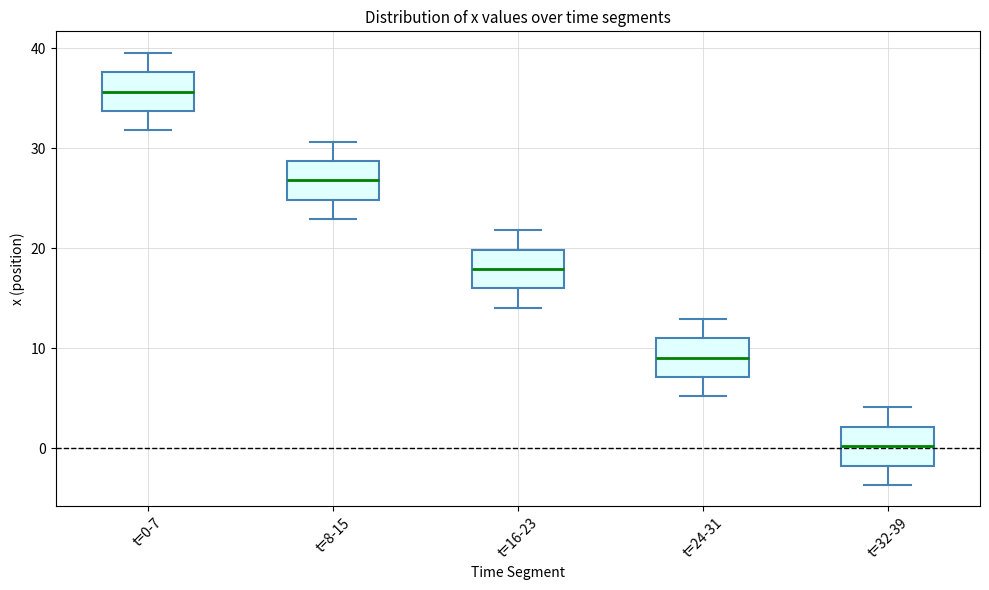

Where is the lower edge of the box for t=16-23 on the y-axis? The values are not printed on the chart, so give them approximately, as read against the axis.

16